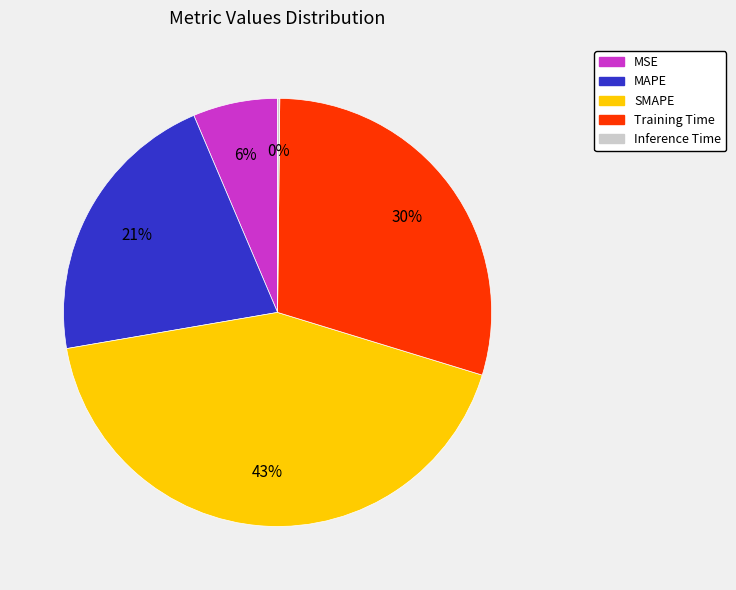

Which slice is the largest?

SMAPE